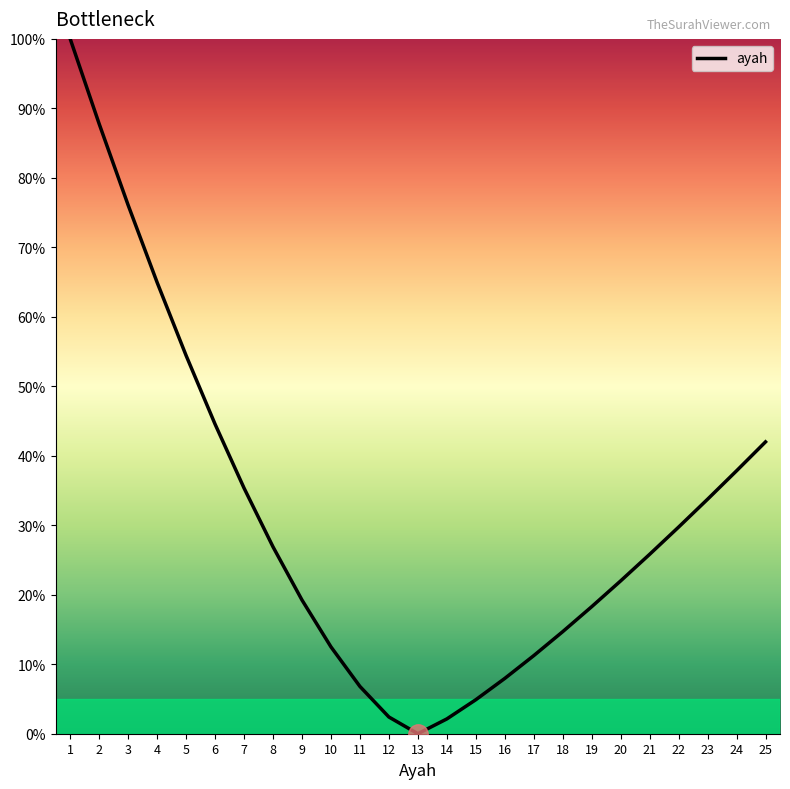

The value at 6 is 44.6. True or false?

True